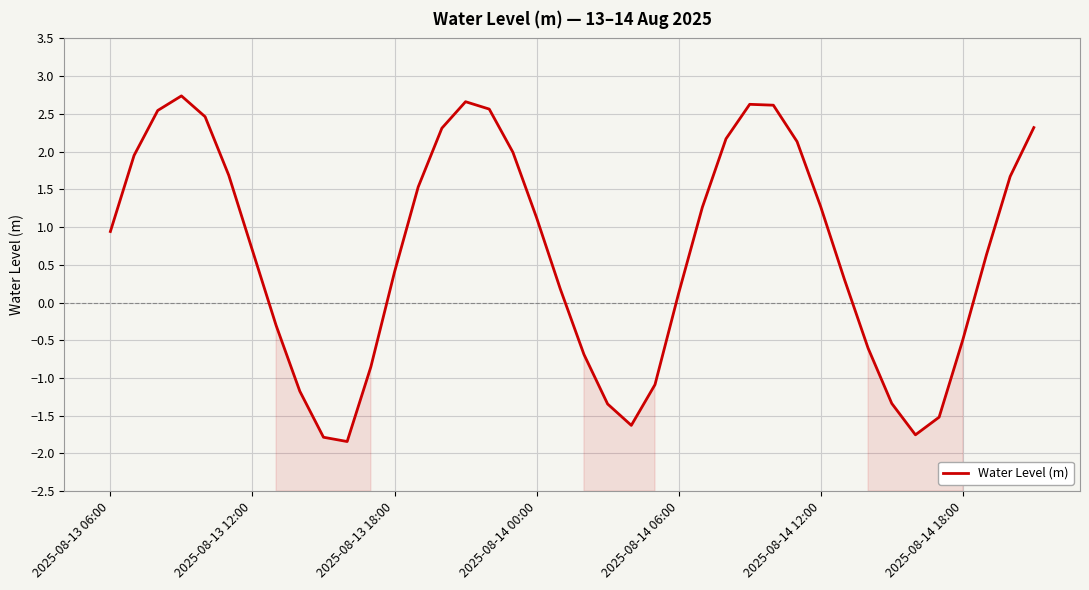

At which label does Water Level (m) first exceed 0?

2025-08-13 06:00